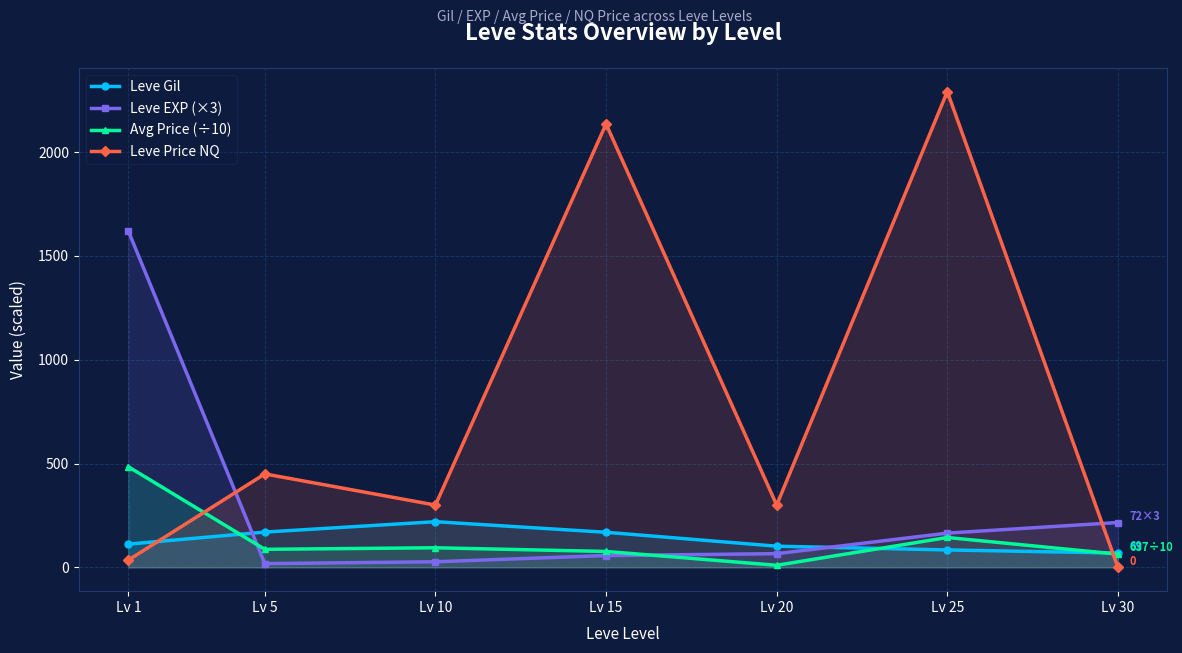

Rank the series by their maximum value, from highest to lowest.

Leve Price NQ, Leve EXP (×3), Avg Price (÷10), Leve Gil